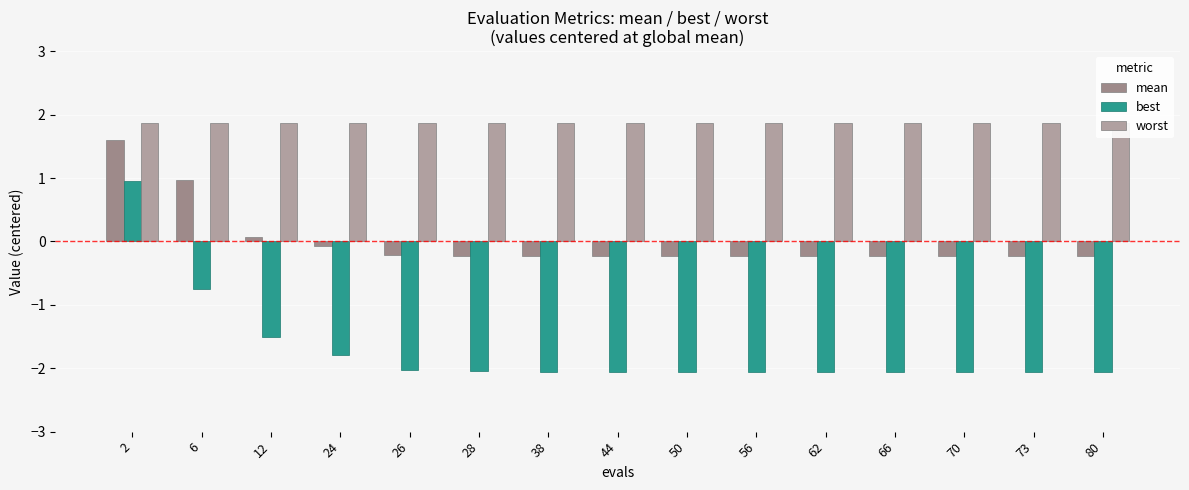

What is the smallest value displayed?

-2.1